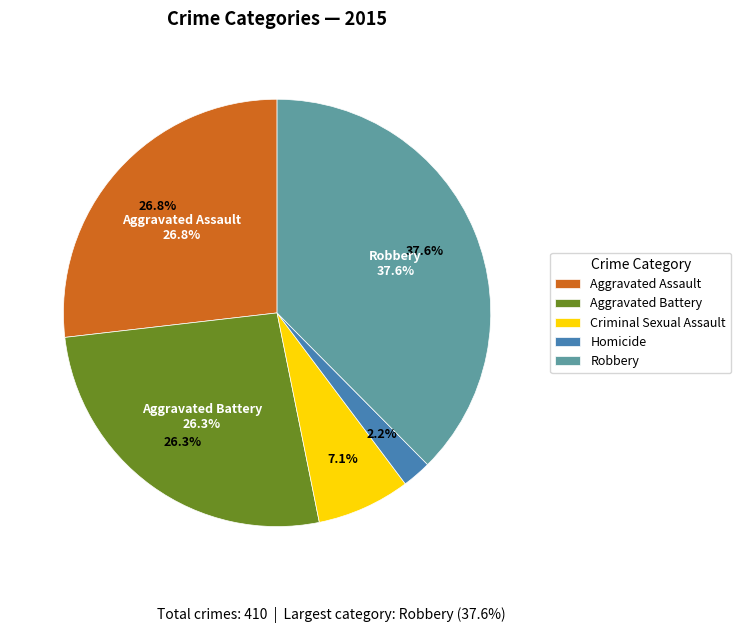

Rank the categories by value from lowest to highest.

Homicide, Criminal Sexual Assault, Aggravated Battery, Aggravated Assault, Robbery